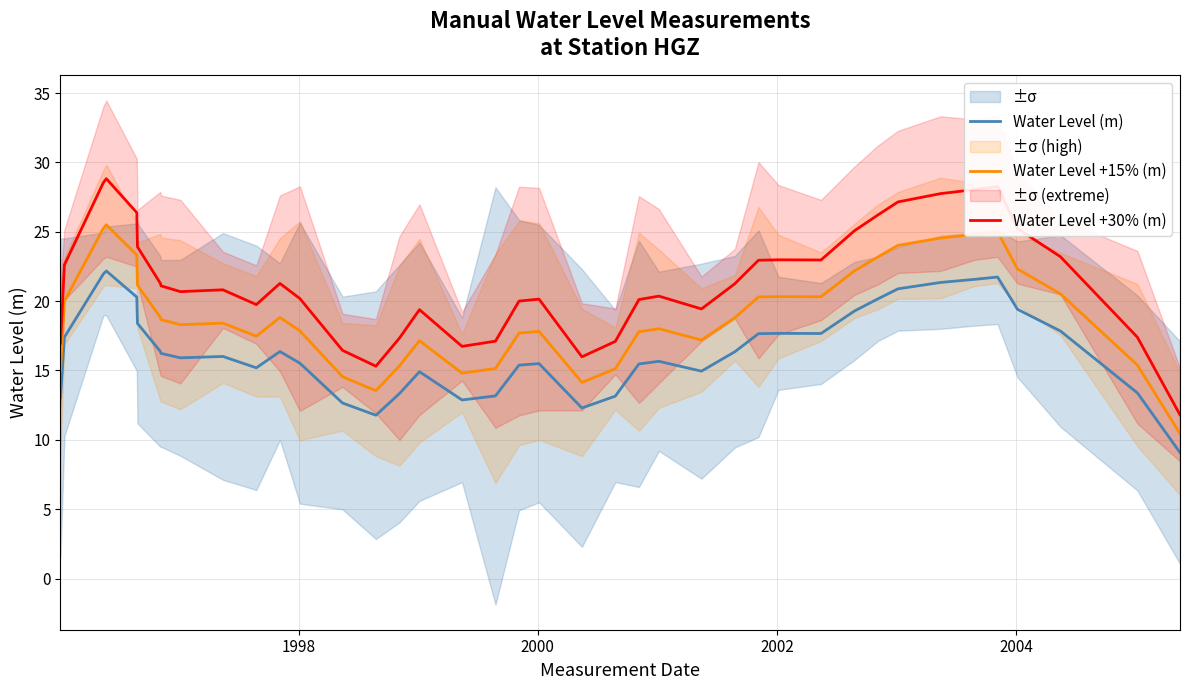

How many interior local valleys does the Water Level +15% (m) series have?

7